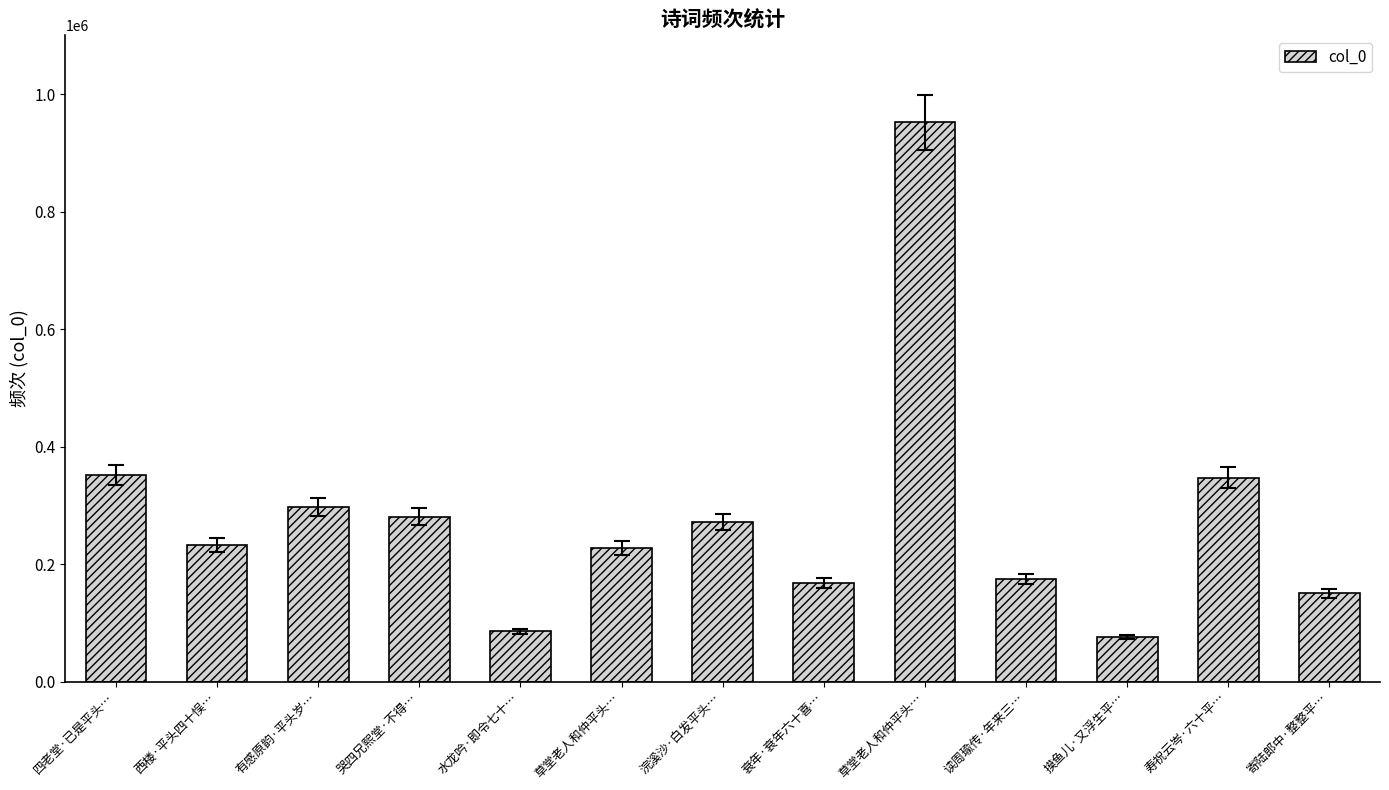

How many data points are less than 232107?

6